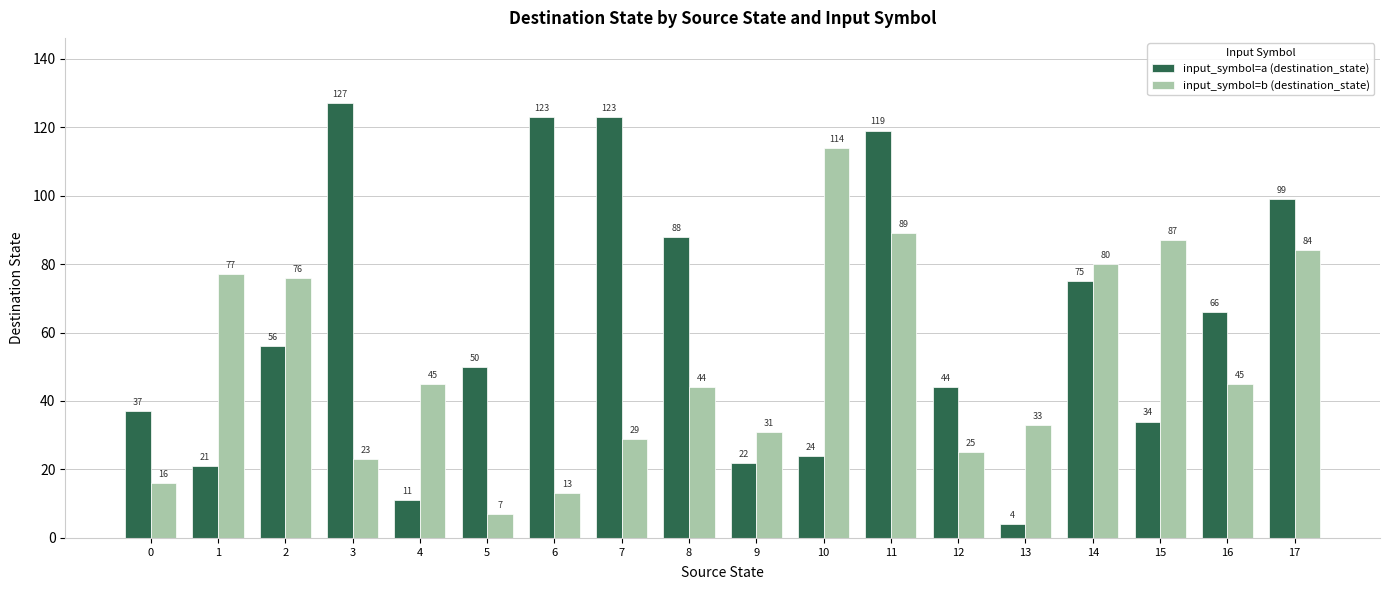

What is the sum of all input_symbol=a (destination_state) values?

1123